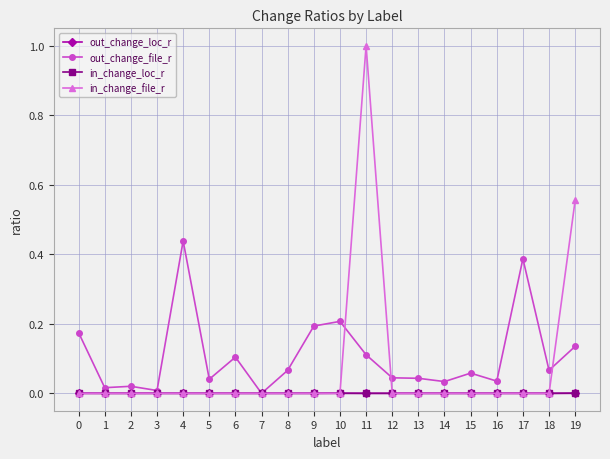

The in_change_file_r series shows -0.5 at 8. True or false?

False